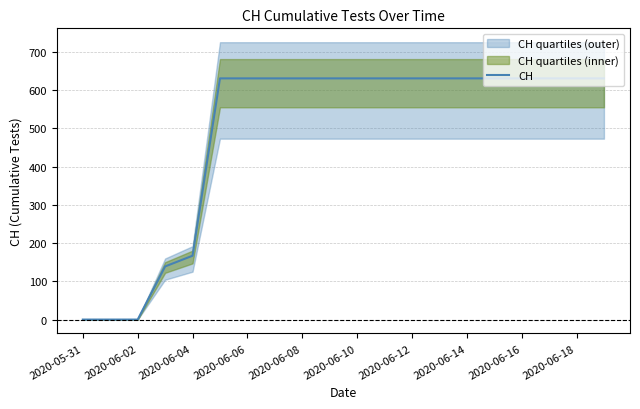

What is the value of the 18th point from the left?

631